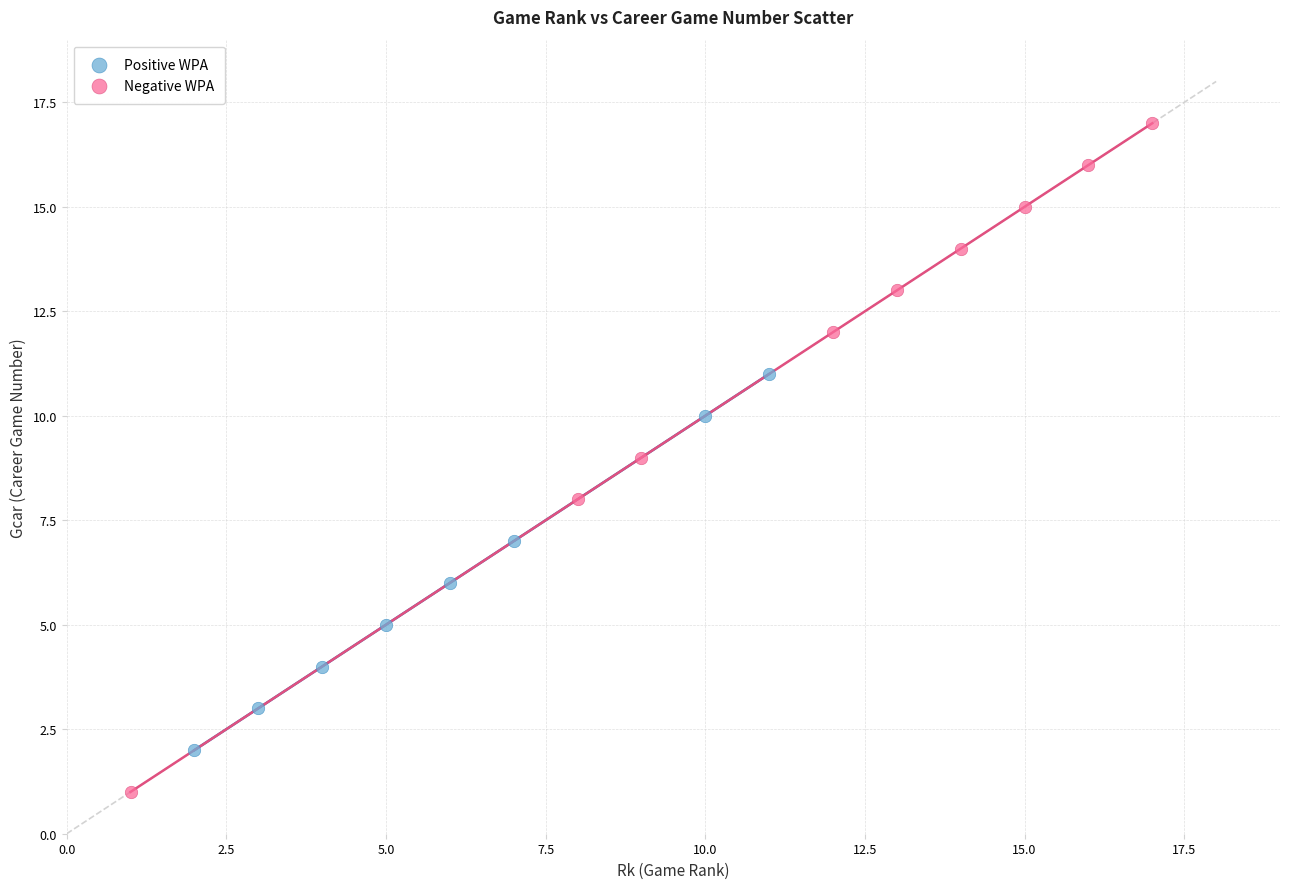

Which series has the widest spread of Y values?

Negative WPA